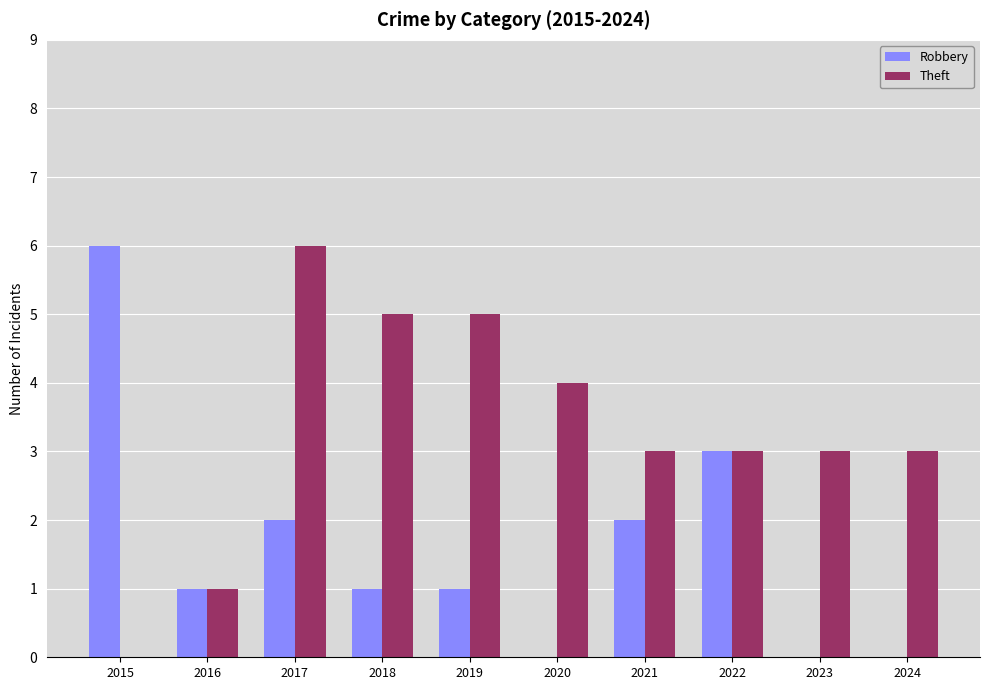

How many groups of bars are there?

10